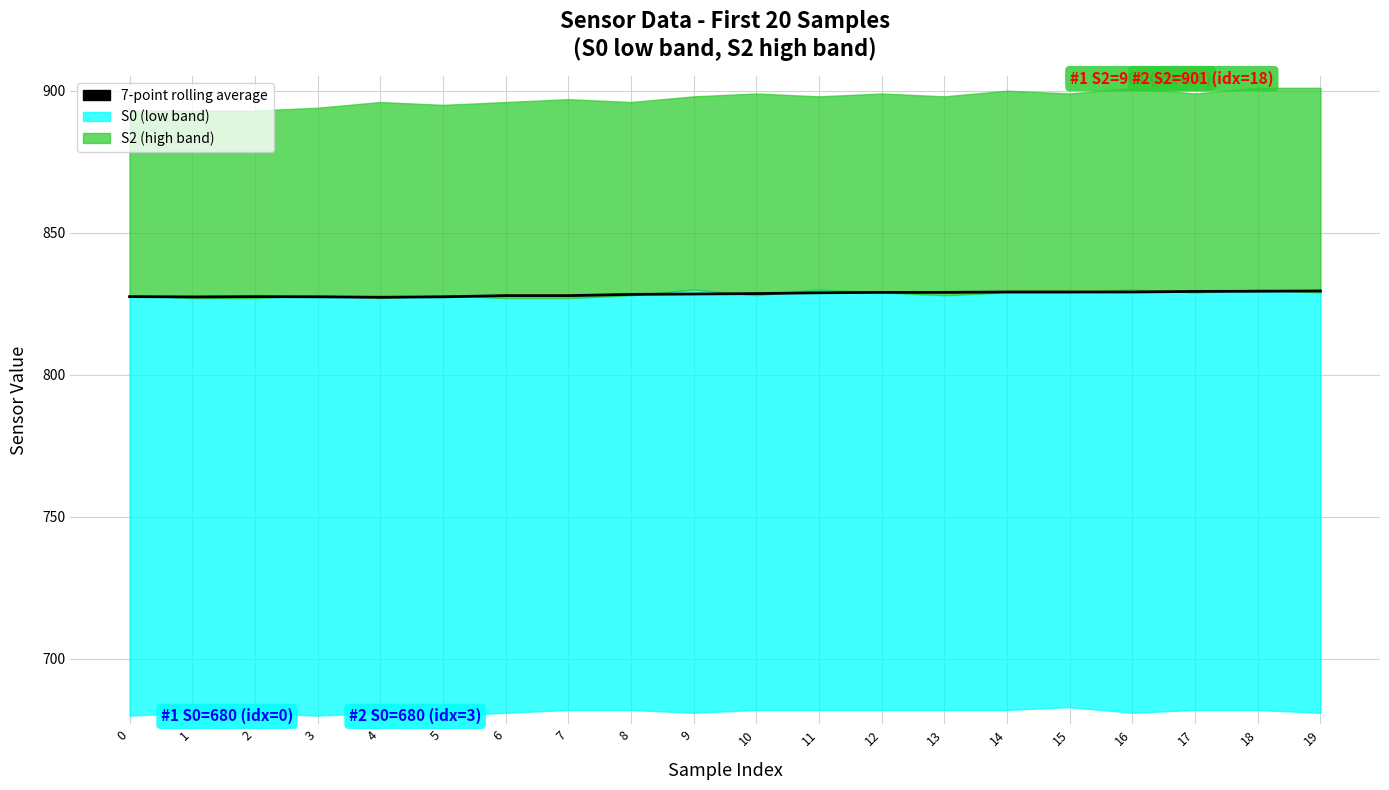

Approximately how many times larger is the value at 16 compared to 18?

1.0